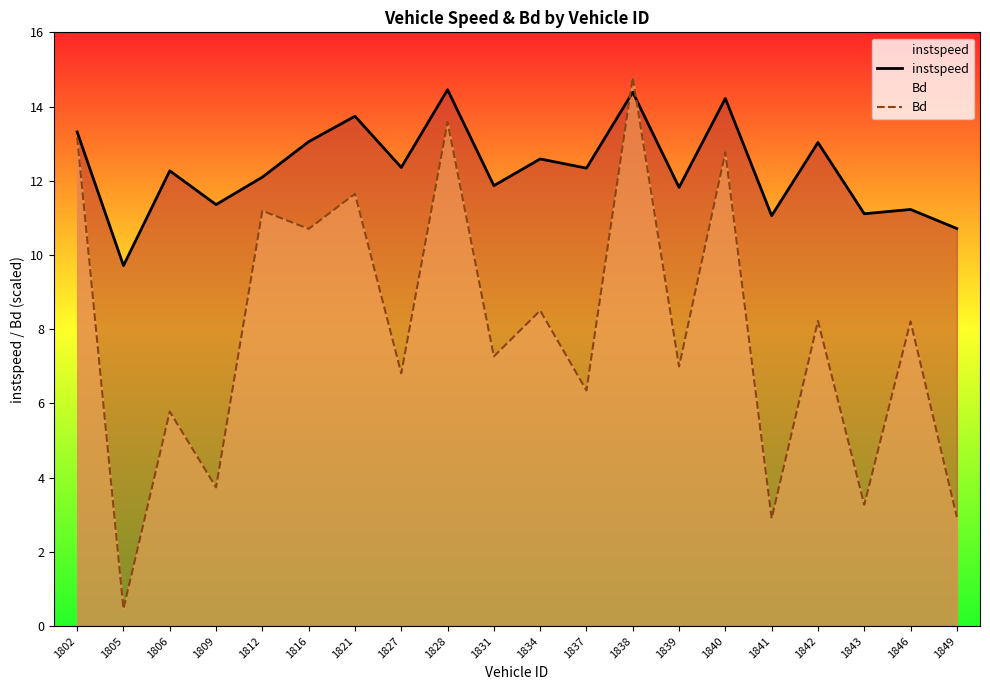

True or false: instspeed has a value of 11.4 at 1809.

True